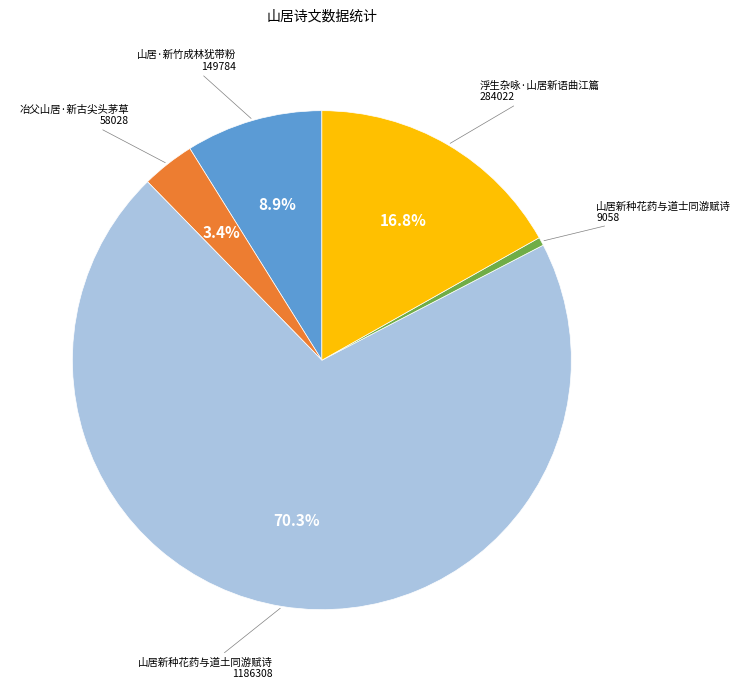

What is the ratio of the value at 山居·新竹成林犹带粉 to the value at 山居新种花药与道士同游赋诗?

16.5